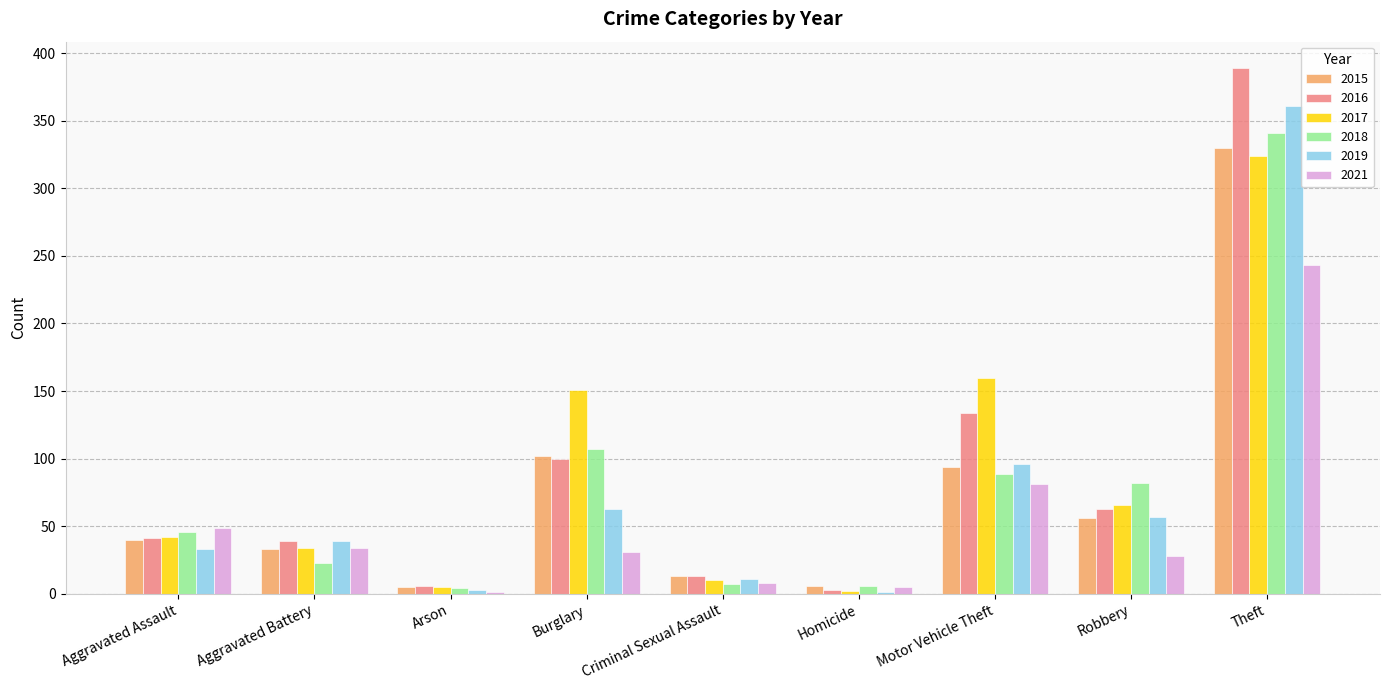

What is the maximum value for 2019?

361